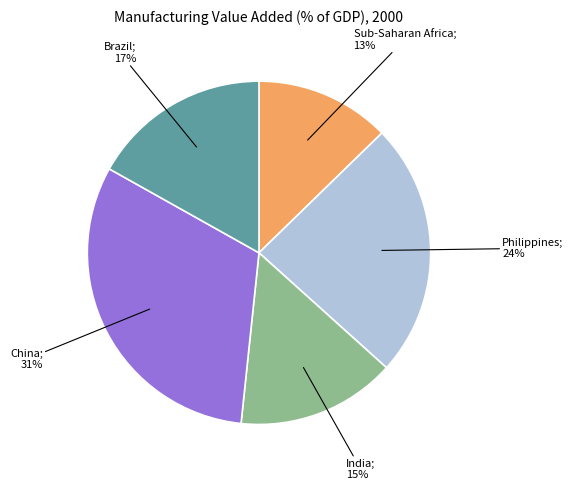

Does any single category account for the majority?

No